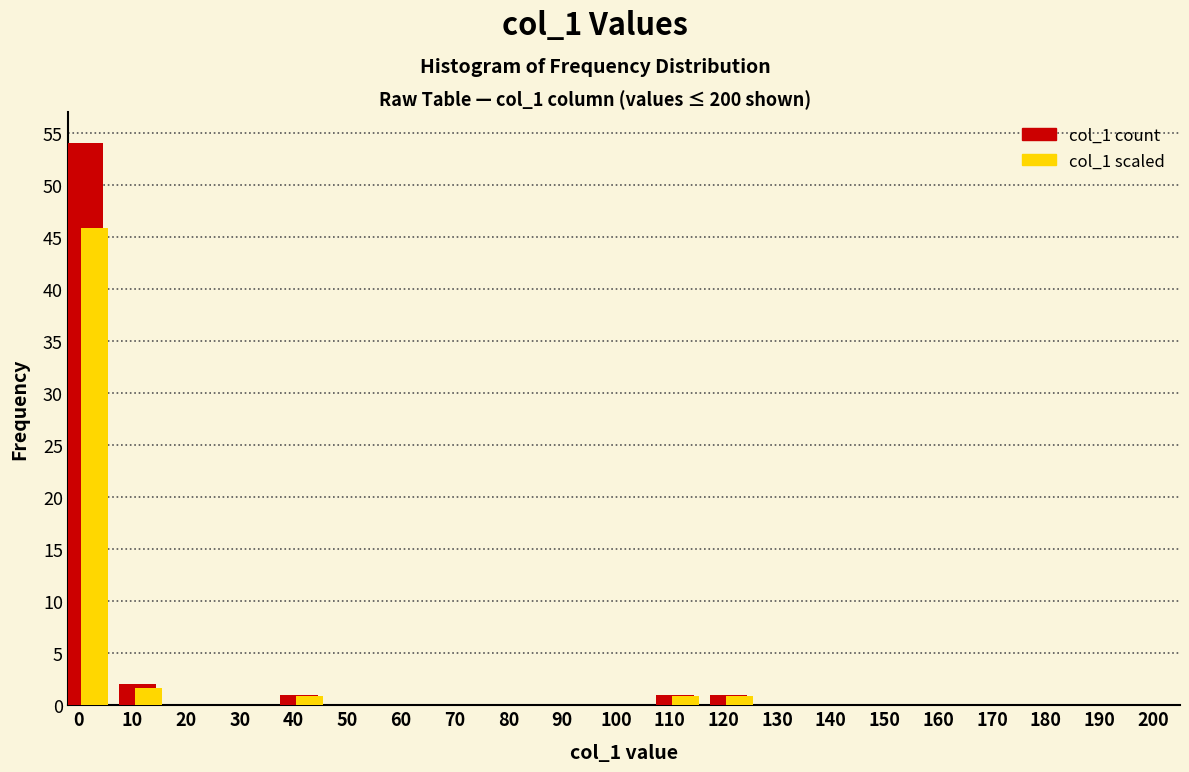

What is the total value across all series at 0?

99.9